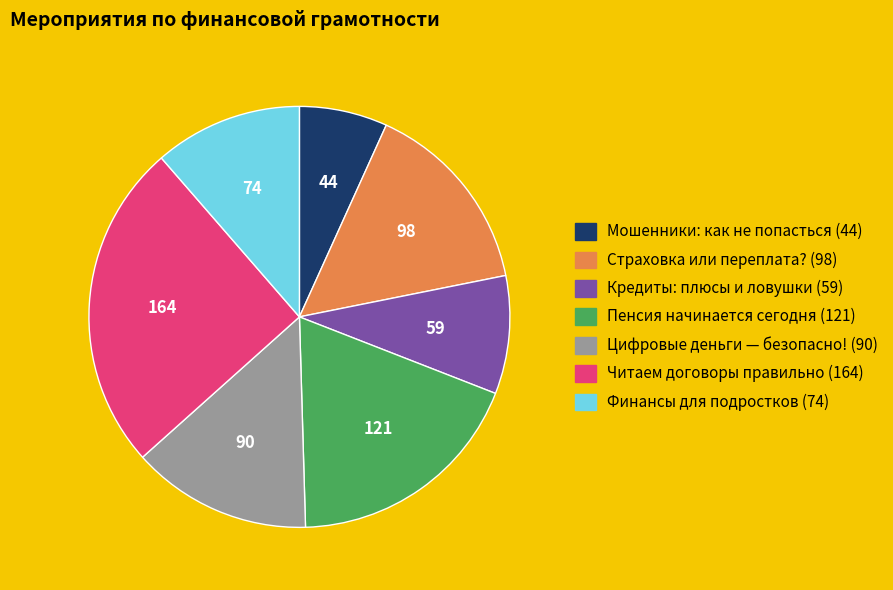

Is there any slice that represents more than half of the pie?

No